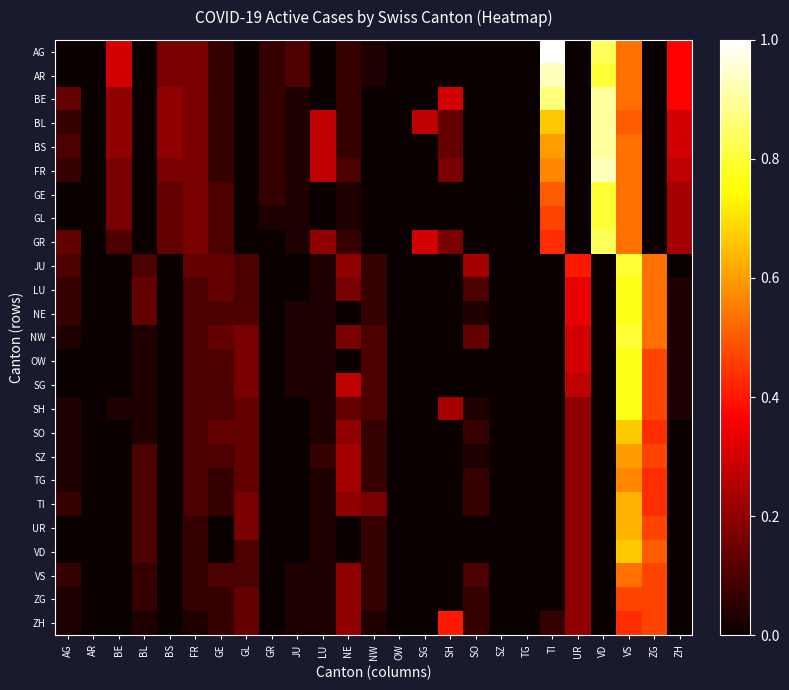

Which series has the widest spread of values?

AG